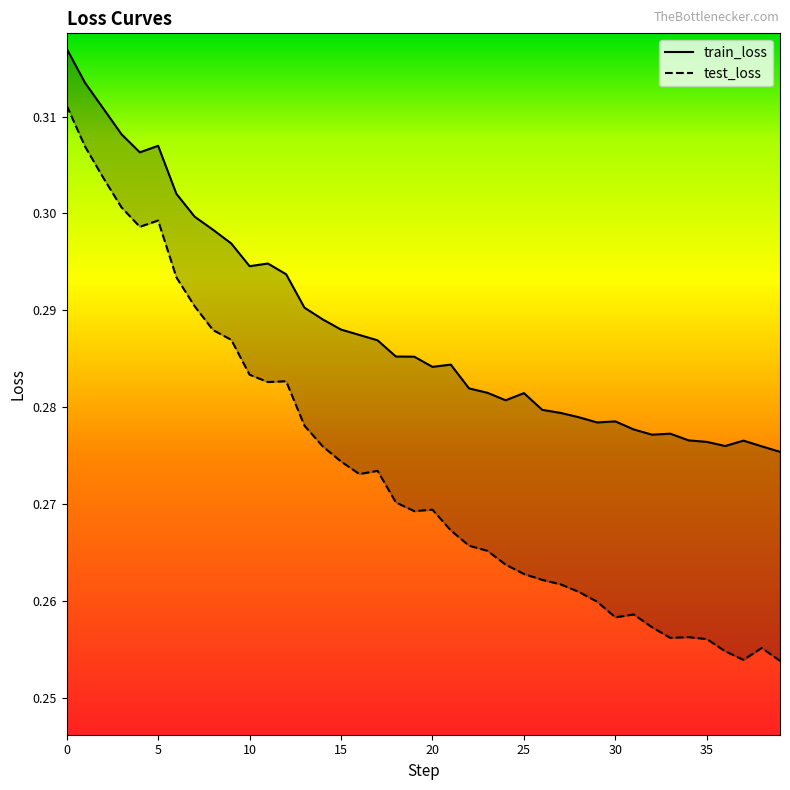

Is it true that test_loss equals 0.2 at 39?

False